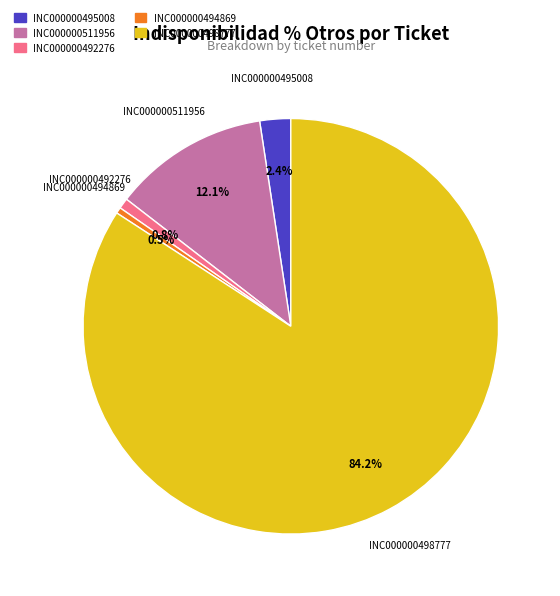

To the nearest percent, what percentage of the pie is INC000000492276?

1%